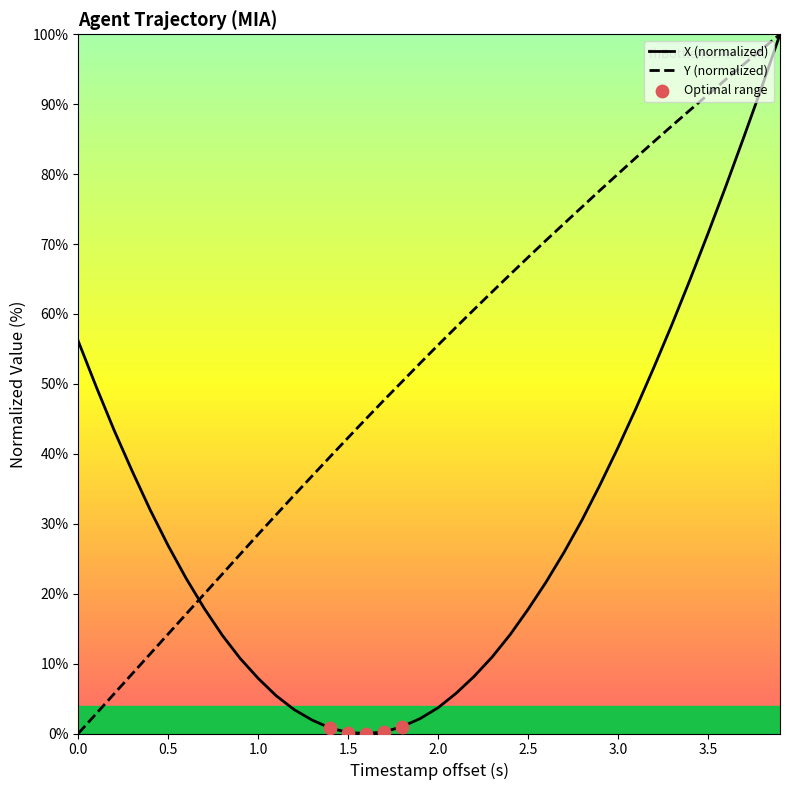

What is the greatest value displayed?

100.0